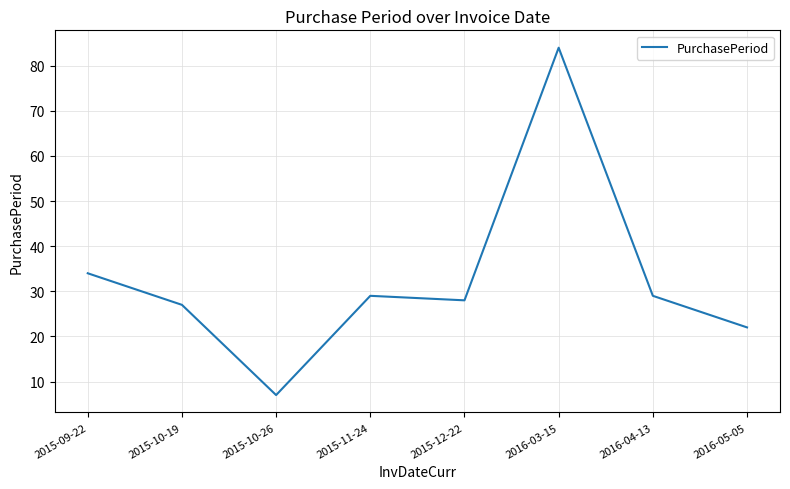

What is the difference between the values at 2015-10-19 and 2016-04-13?

2